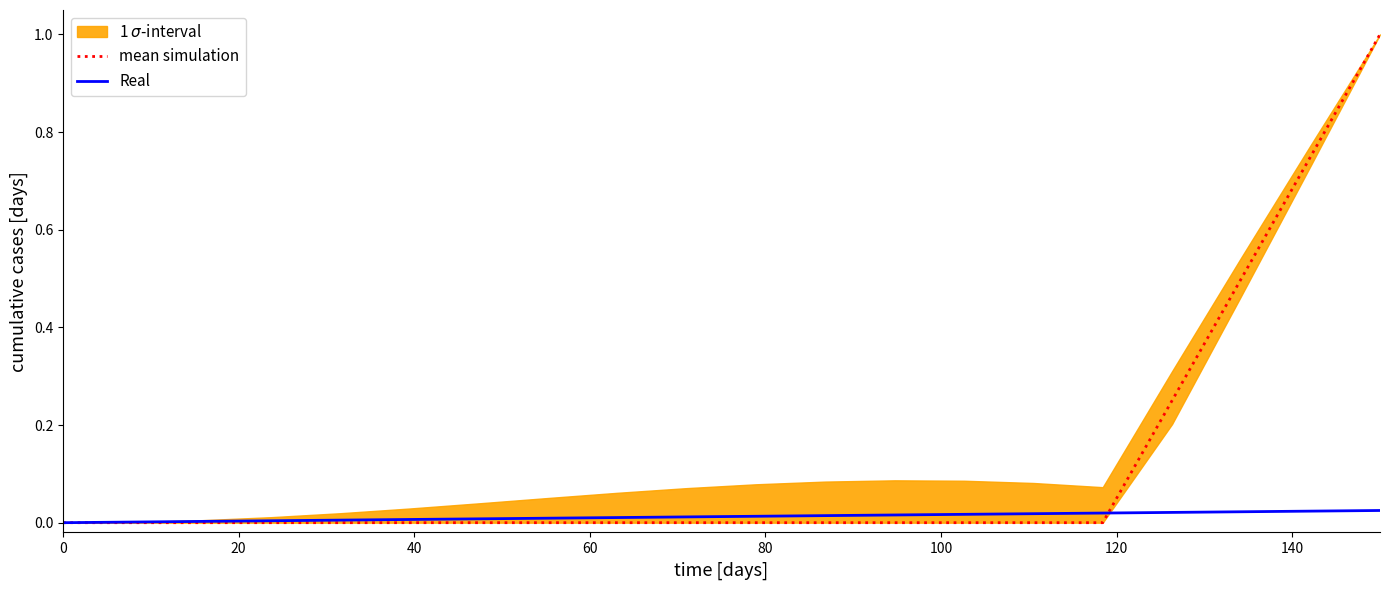

What is the highest value of the mean simulation series?

1.0